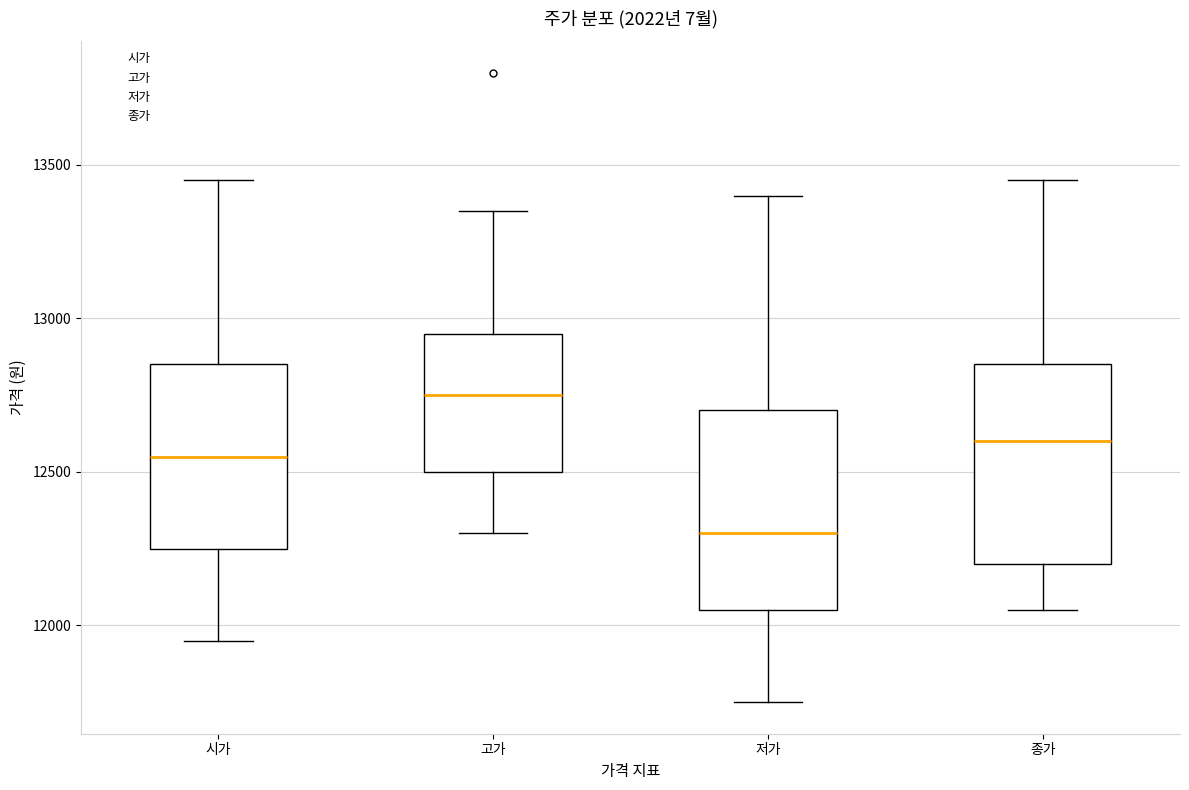

Reading left to right, transcribe this box plot: for each box, give where its median line is, the range the box spans, and where its two whiskers end, as read against the y-axis. The values are not printed on the chart, so give them approximately, as read against the axis.

시가: median 12550, box 12250 to 12850, whiskers 11950 to 13450
고가: median 12750, box 12500 to 12950, whiskers 12300 to 13350
저가: median 12300, box 12050 to 12700, whiskers 11750 to 13400
종가: median 12600, box 12200 to 12850, whiskers 12050 to 13450